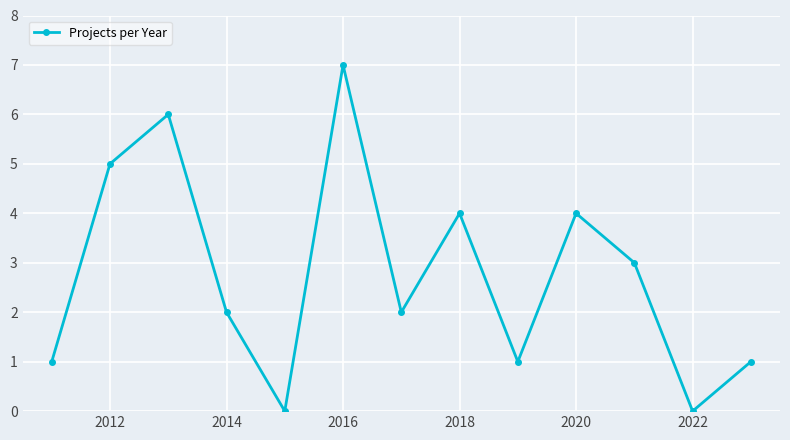

What is the difference between the second highest and minimum values?

6